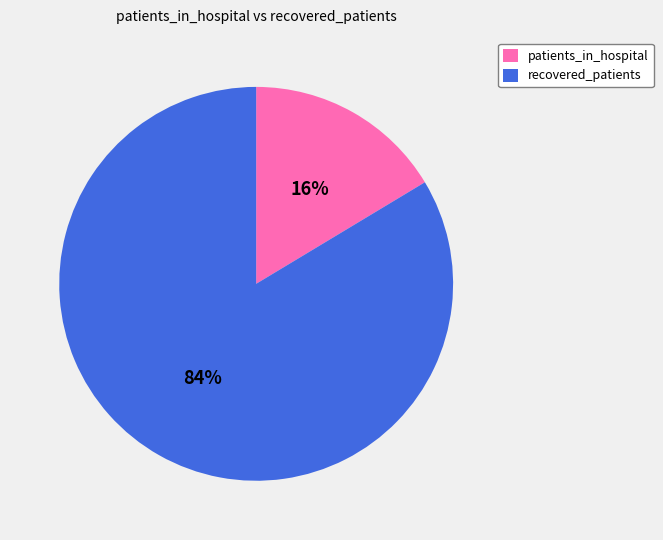

Is there any slice that represents more than half of the pie?

Yes